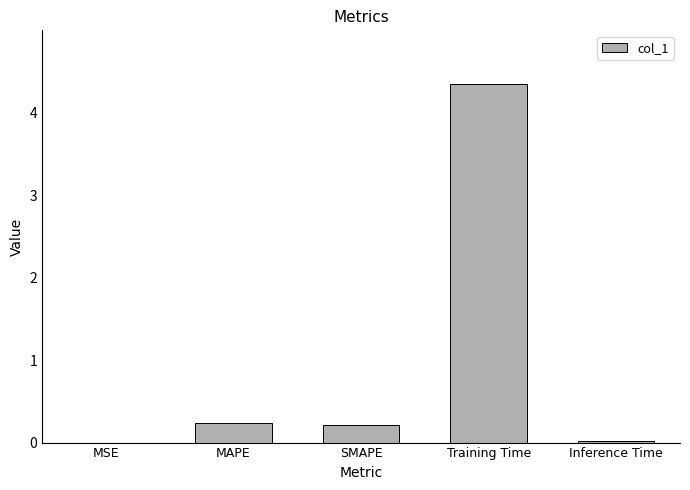

The value at MAPE is 0.2. True or false?

True